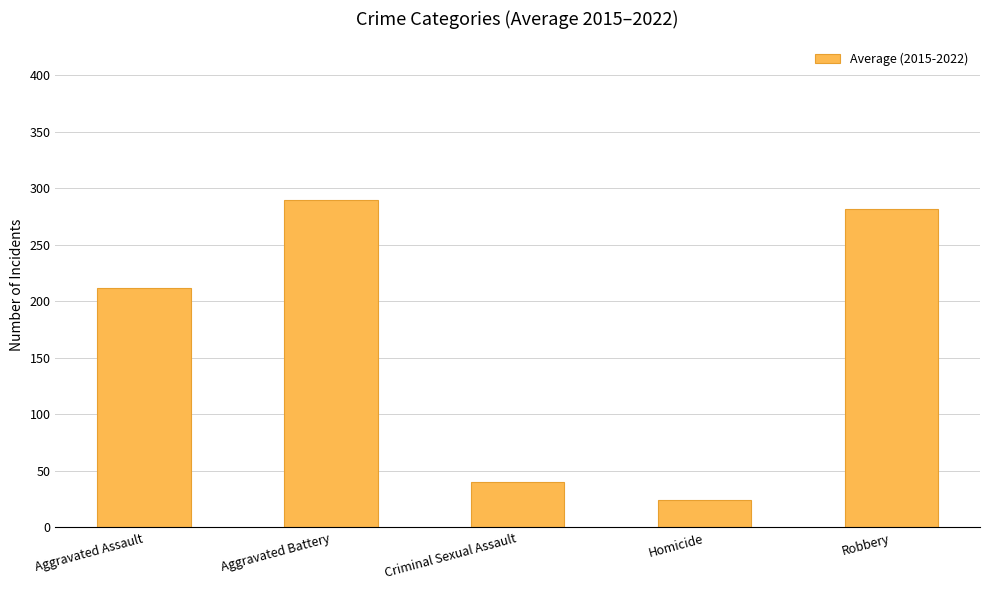

Rank the categories by value from lowest to highest.

Homicide, Criminal Sexual Assault, Aggravated Assault, Robbery, Aggravated Battery